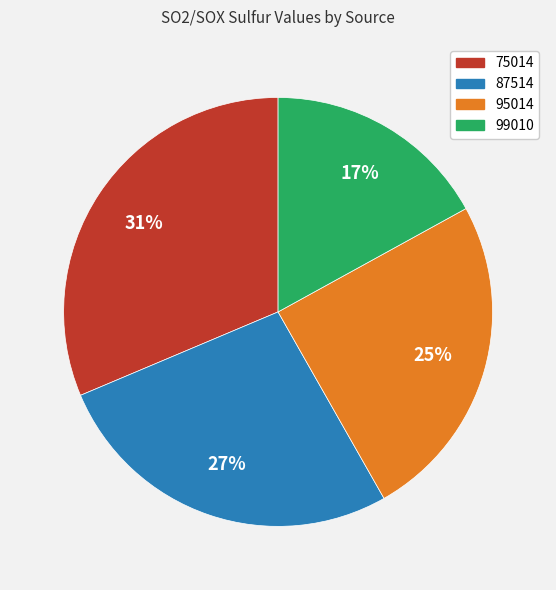

Combined, do 87514 and 75014 account for over 50%?

Yes